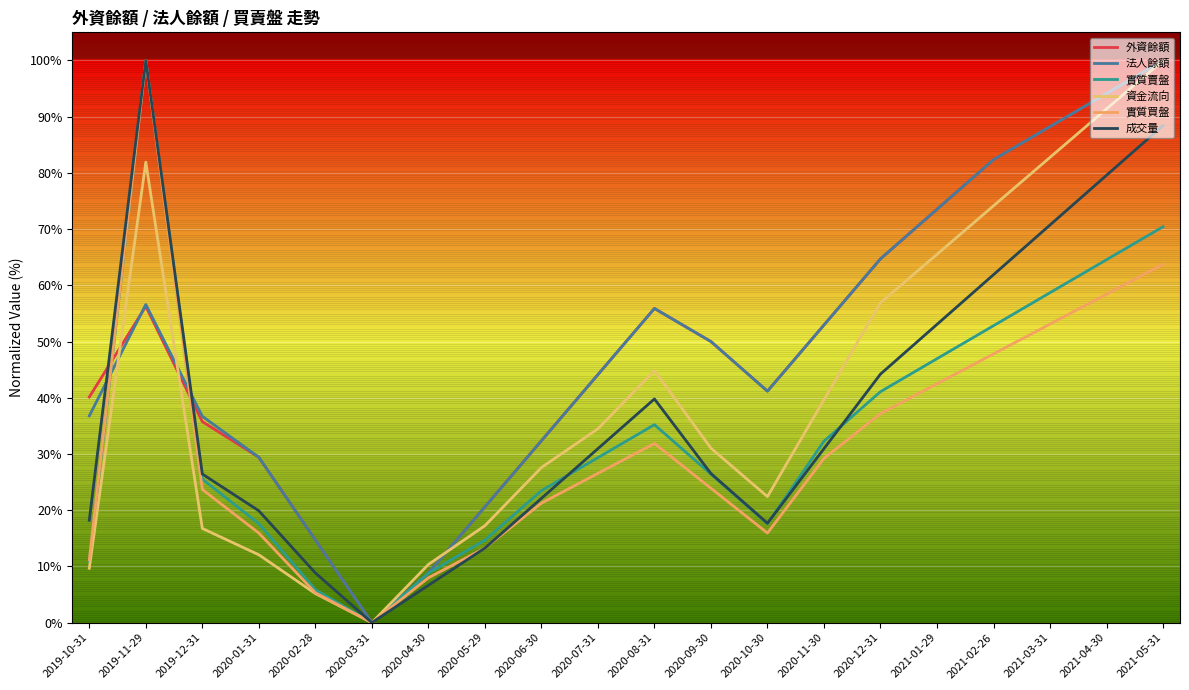

How many lines are shown in the chart?

6